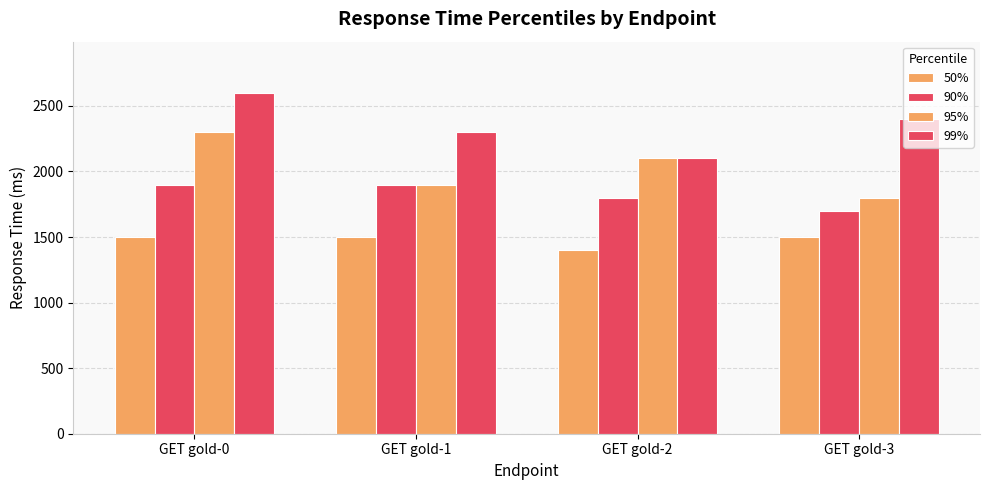

Which series has the largest total across all categories?

99%